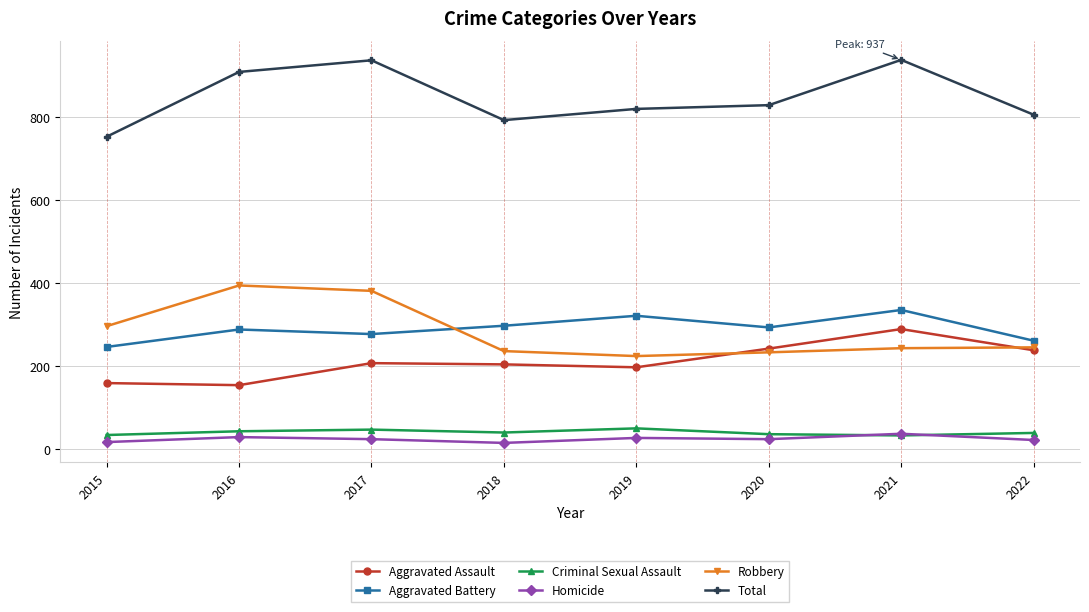

What are all the series names shown in the legend?

Aggravated Assault, Aggravated Battery, Criminal Sexual Assault, Homicide, Robbery, Total